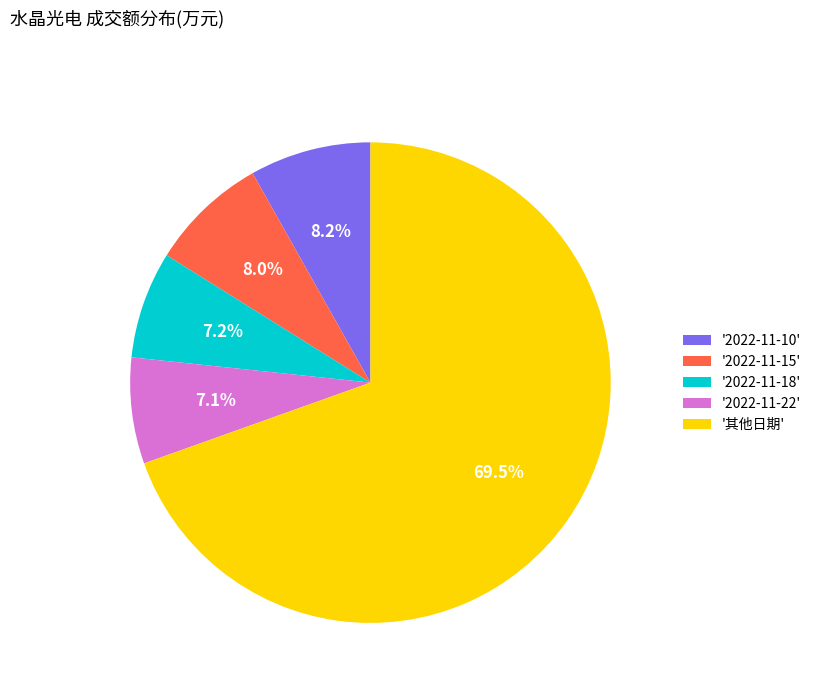

Combined, do '其他日期' and '2022-11-18' account for over 50%?

Yes